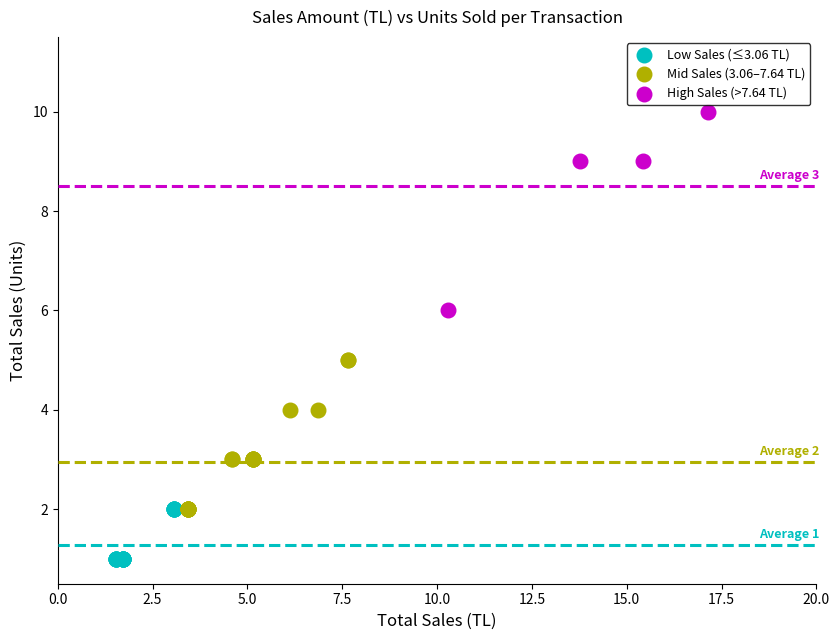

Which series reaches the minimum Y coordinate?

Low Sales (≤3.06 TL)